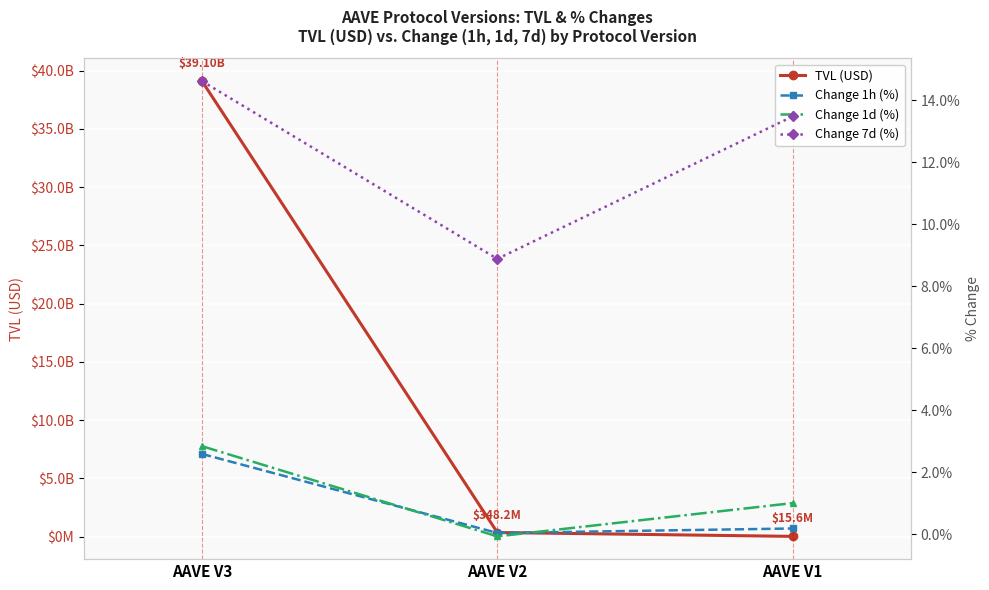

Which series changed the most between AAVE V3 and AAVE V1?

TVL (USD)